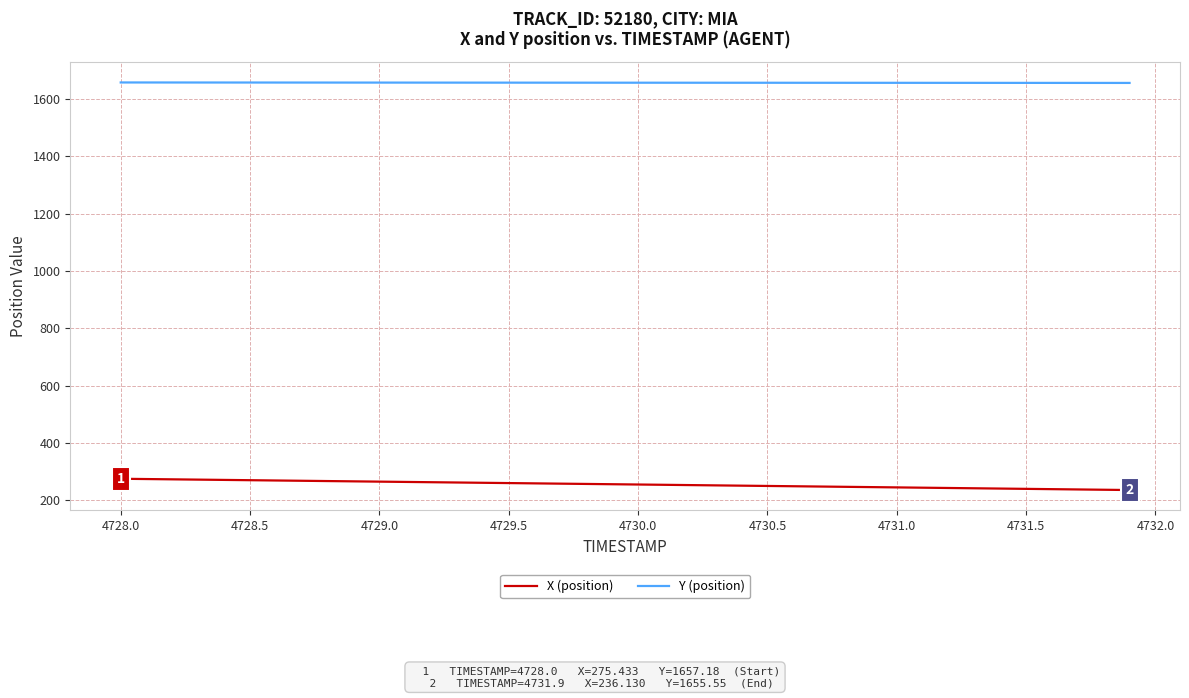

Which series has the largest total across all categories?

Y (position)